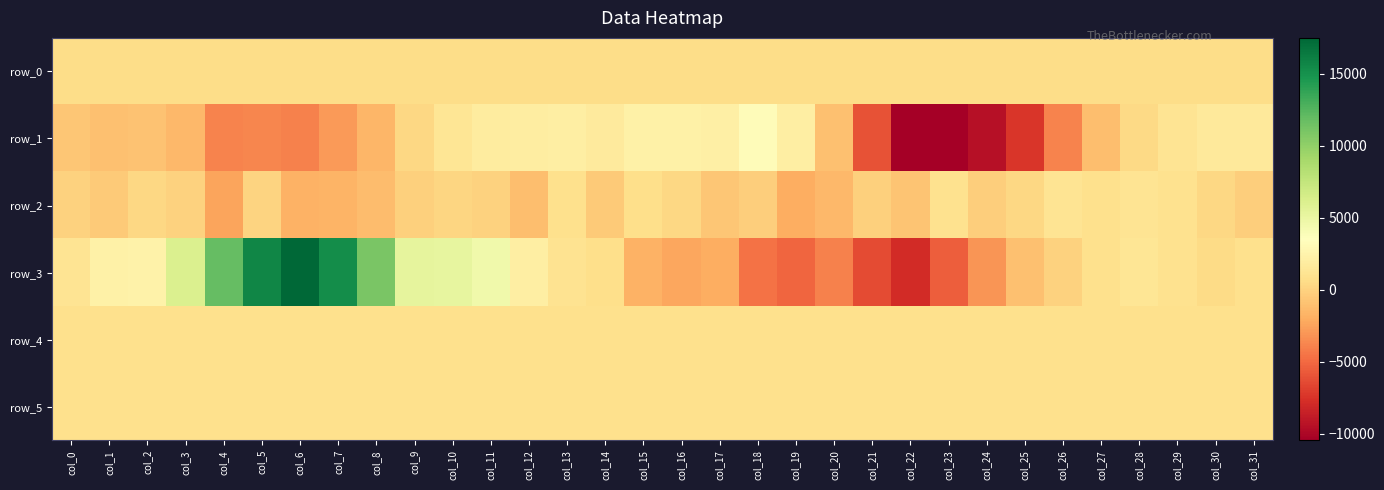

Reading left to right, list all the values displayed in this chart.

row_0: 601.6	601.6	601.7	601.7	601.8	601.9	601.9	602.0	602.0	602.1	602.1	602.2	602.2	602.3	602.3	602.4	602.5	602.5	602.5	602.6	602.6	602.7	602.7	602.8	602.8	602.9	602.9	603.0	603.1	603.1	603.1	603.2
row_1: -639.0	-1035.0	-916.0	-1396.0	-3891.0	-3721.0	-4013.0	-2897.0	-1512.0	297.0	1241.0	1814.0	1993.0	2094.0	1686.0	2309.0	2225.0	2179.0	3207.0	2054.0	-1063.0	-6033.0	-10458.0	-10427.0	-9446.0	-7364.0	-3865.0	-1131.0	414.0	1225.0	1656.0	1647.0
row_2: 3.0	-477.0	314.0	28.0	-2399.0	31.0	-1817.0	-1670.0	-1235.0	-109.0	210.0	-60.0	-1074.0	869.0	-440.0	715.0	267.0	-633.0	-215.0	-1976.0	-1406.0	-172.0	-759.0	934.0	-199.0	348.0	1155.0	863.0	1203.0	919.0	301.0	-265.0
row_3: 1131.0	2250.0	2401.0	6048.0	11915.0	15660.0	17506.0	15259.0	10995.0	5351.0	5253.0	4560.0	2016.0	1074.0	732.0	-1720.0	-2291.0	-2032.0	-4586.0	-5111.0	-3938.0	-6404.0	-7921.0	-5452.0	-3113.0	-1033.0	-17.0	881.0	1291.0	950.0	534.0	860.0
row_4: 821.0	825.0	823.0	824.0	819.0	823.0	824.0	817.0	812.0	815.0	817.0	819.0	823.0	823.0	823.0	825.0	825.0	828.0	833.0	836.0	841.0	837.0	848.0	841.0	837.0	835.0	835.0	841.0	840.0	843.0	836.0	835.0
row_5: 829.0	835.0	836.0	832.0	836.0	837.0	841.0	841.0	839.0	841.0	841.0	842.0	843.0	837.0	835.0	838.0	836.0	839.0	833.0	830.0	839.0	837.0	837.0	832.0	830.0	829.0	831.0	832.0	829.0	829.0	827.0	821.0